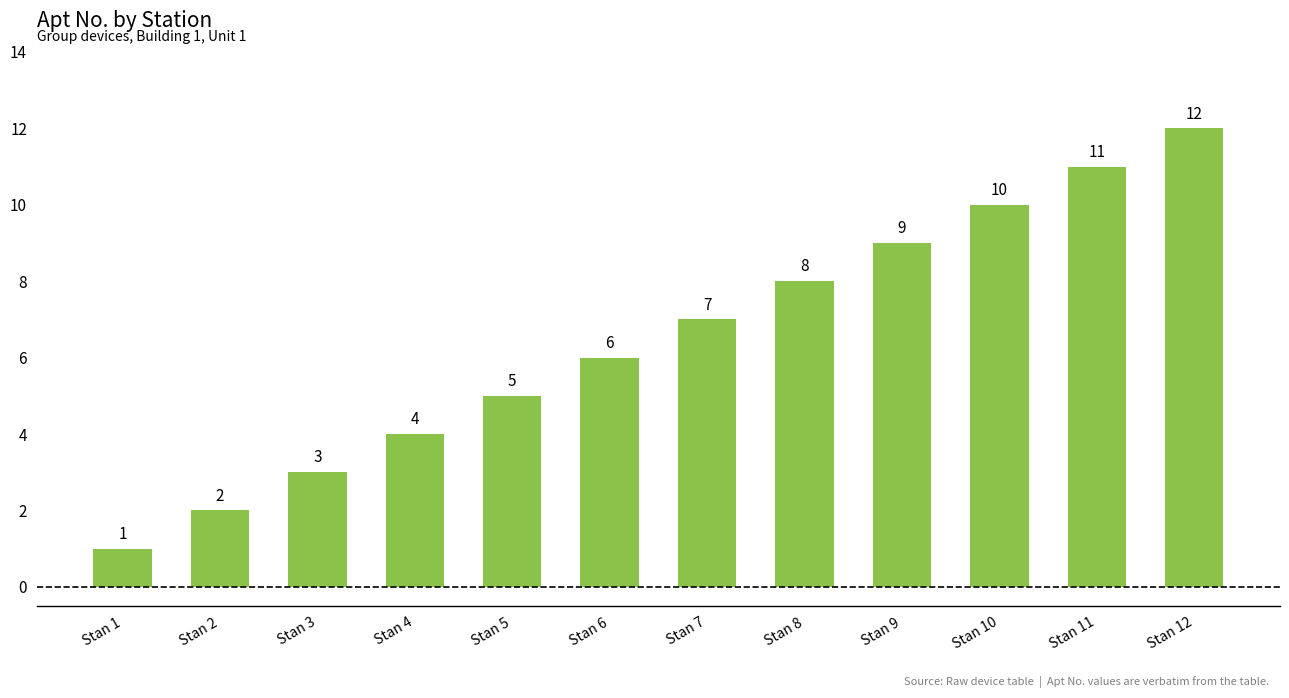

What is the difference between the maximum and minimum values?

11